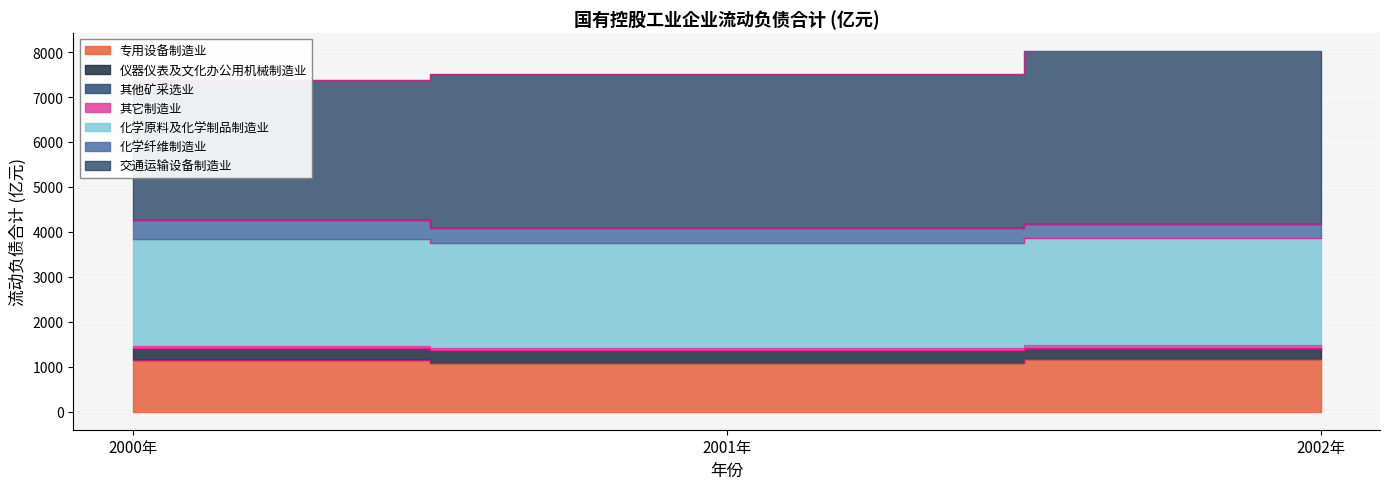

True or false: 专用设备制造业 has a value of 513.2 at 2000年.

False